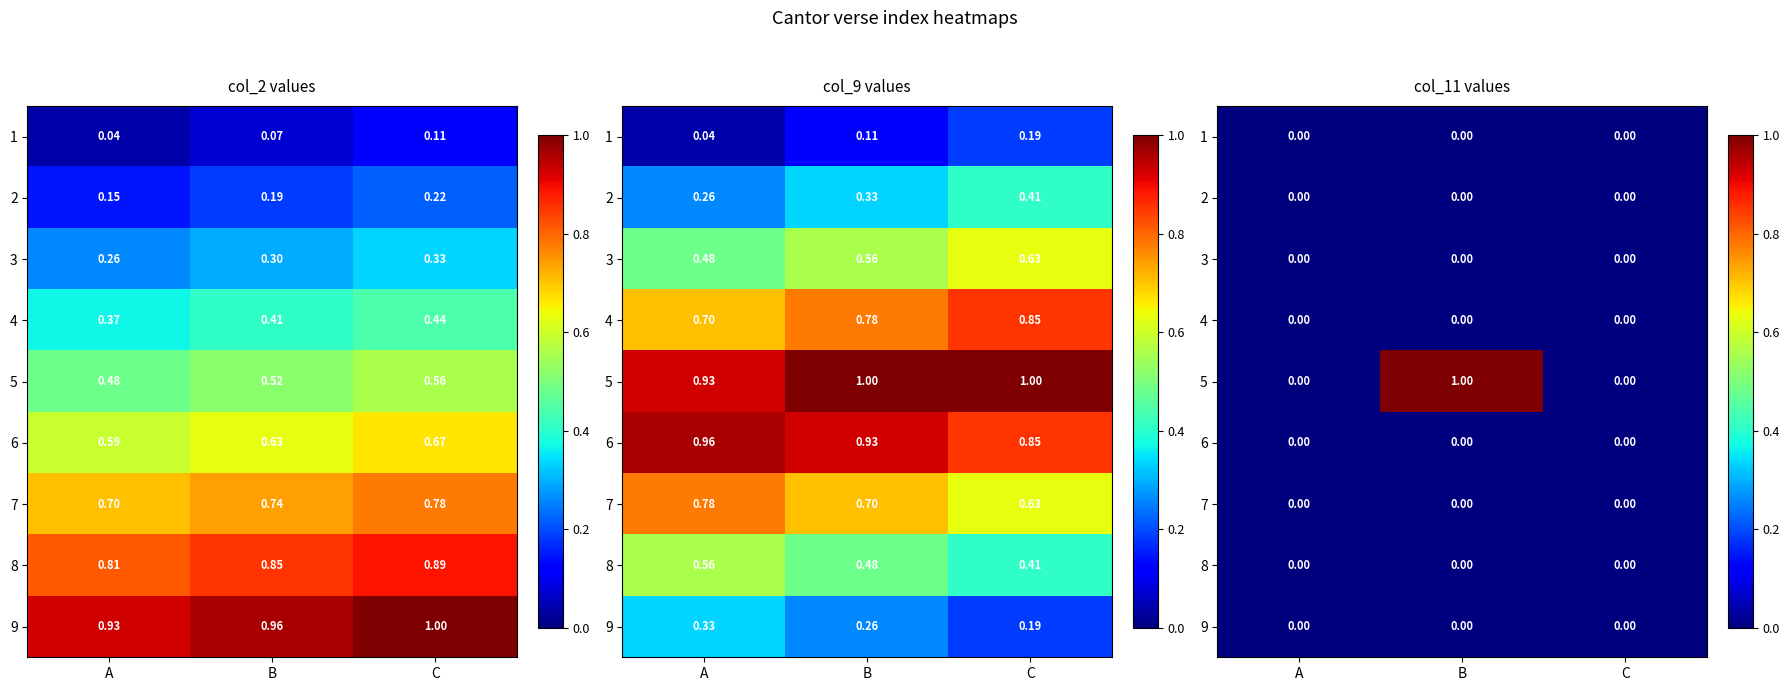

At which category is the sum across all series the highest?

B